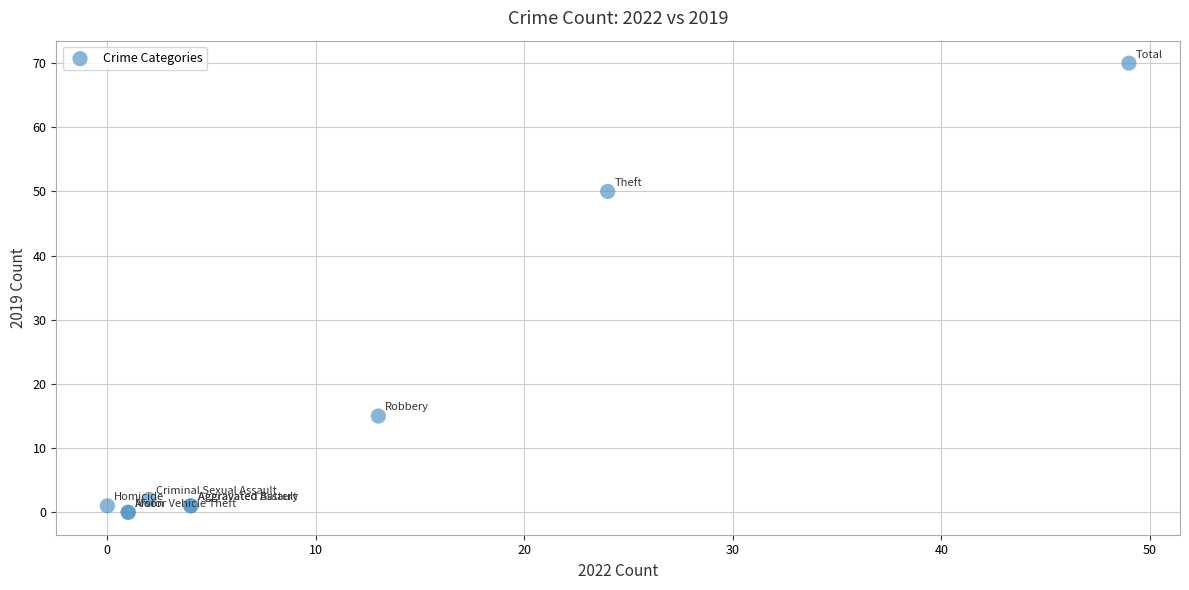

What Y value in the scatter plot is closest to 35?

50